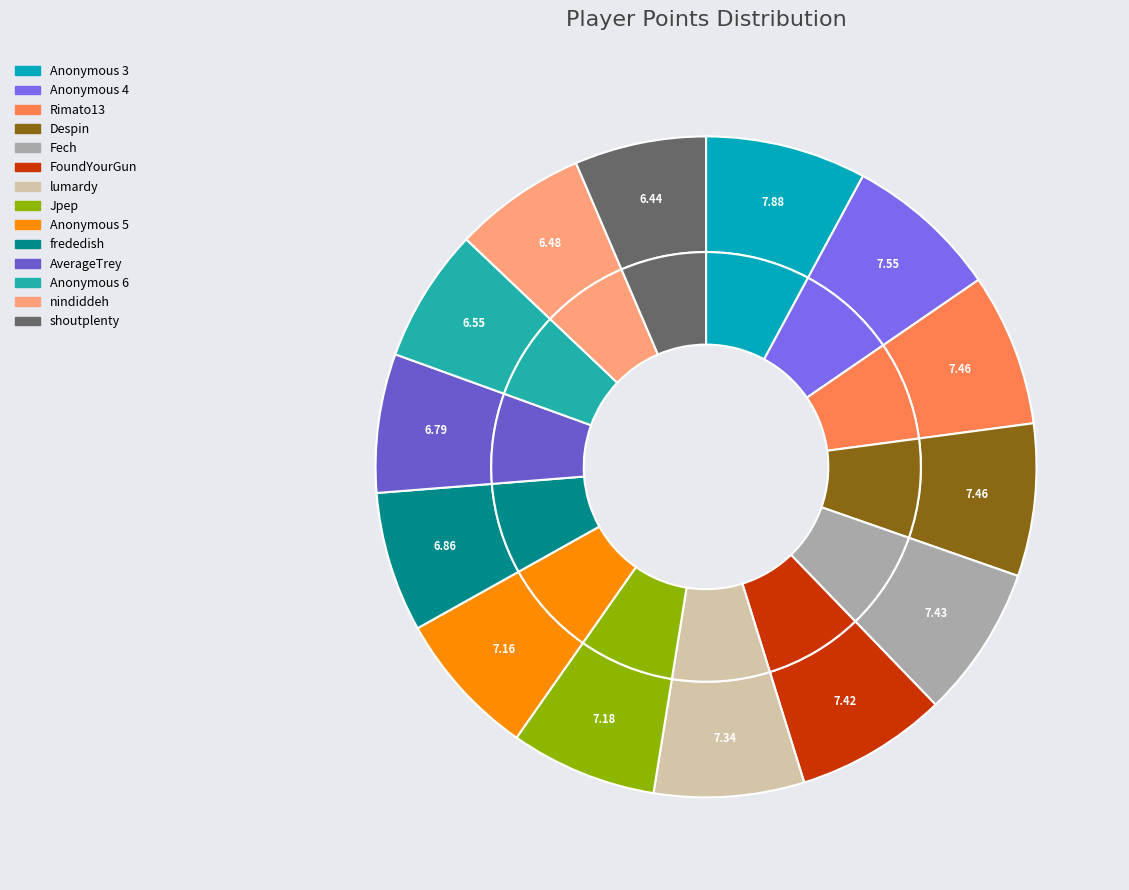

To the nearest percent, what is the average slice percentage?

7%